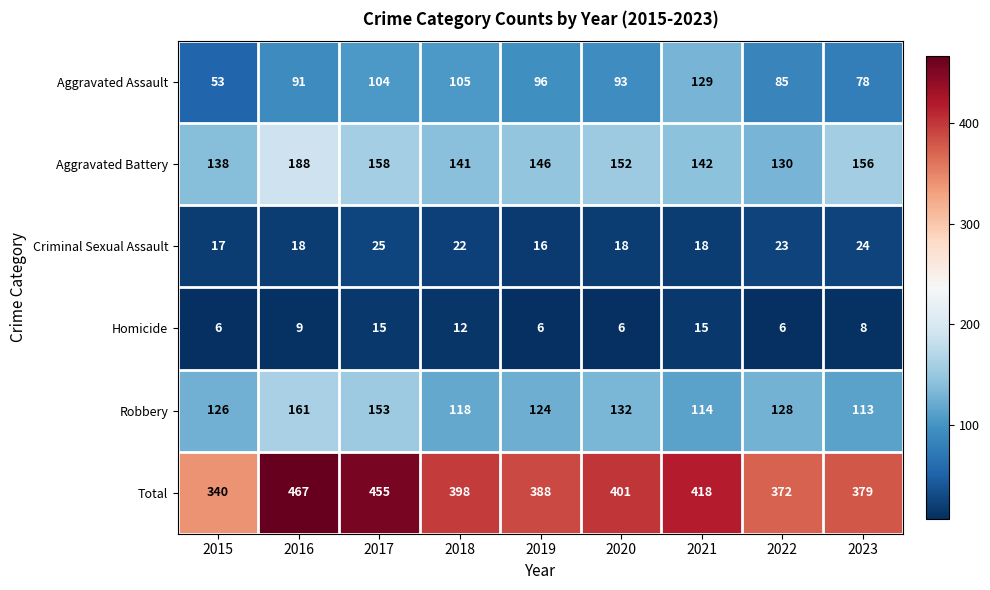

At which label is Homicide closest to 10?

2016